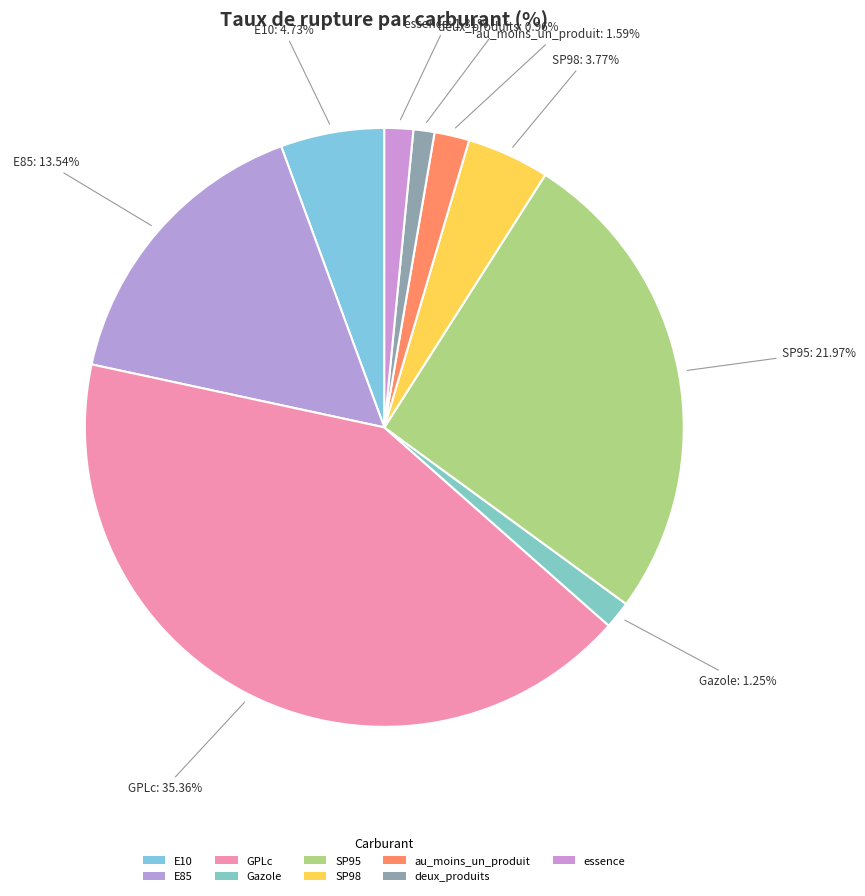

What is the largest slice in the pie chart?

GPLc